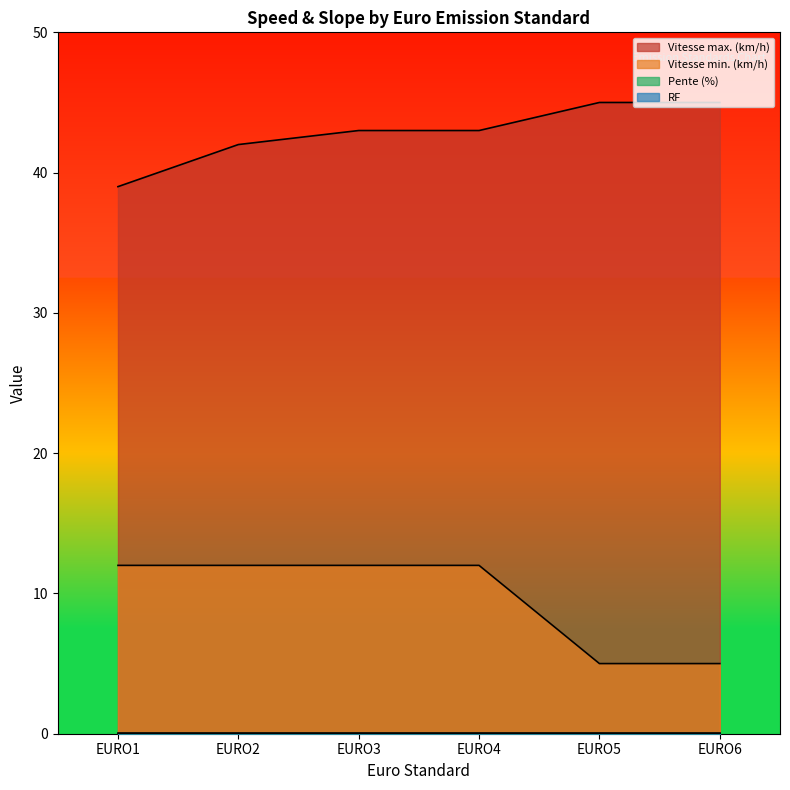

What is the sum of the Vitesse max. (km/h) values at EURO4 and EURO2?

85.0